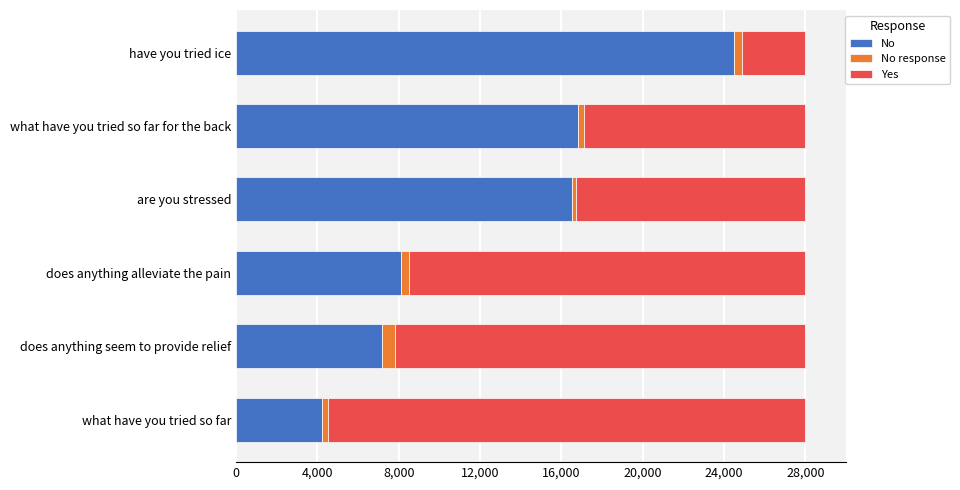

Which category has the lowest value in the No series?

what have you tried so far